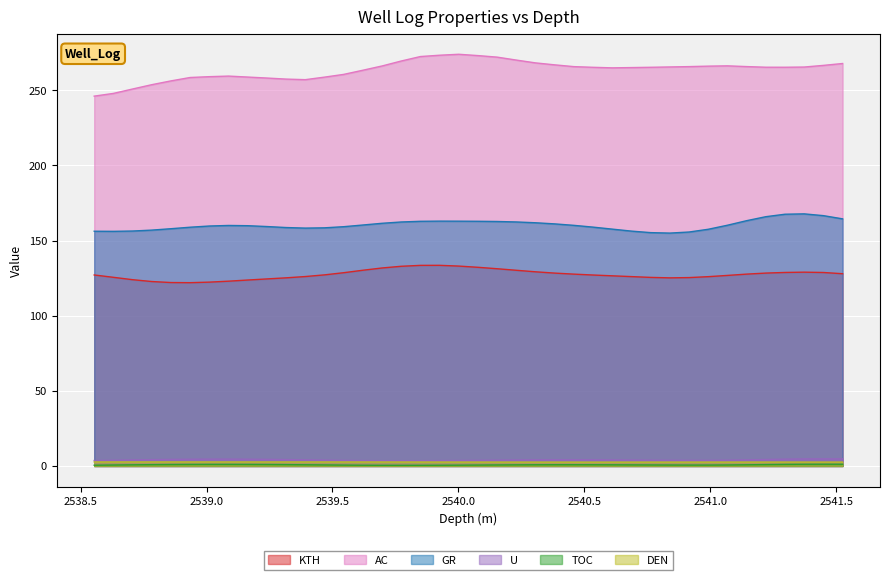

Is it true that GR equals 59.1 at 2540.0781?

False